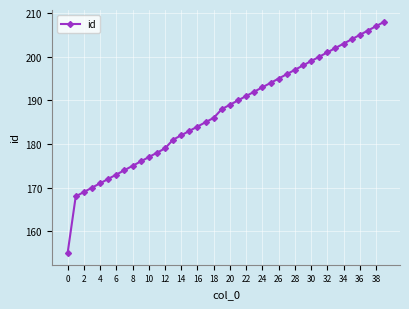

What is the greatest value displayed?

208